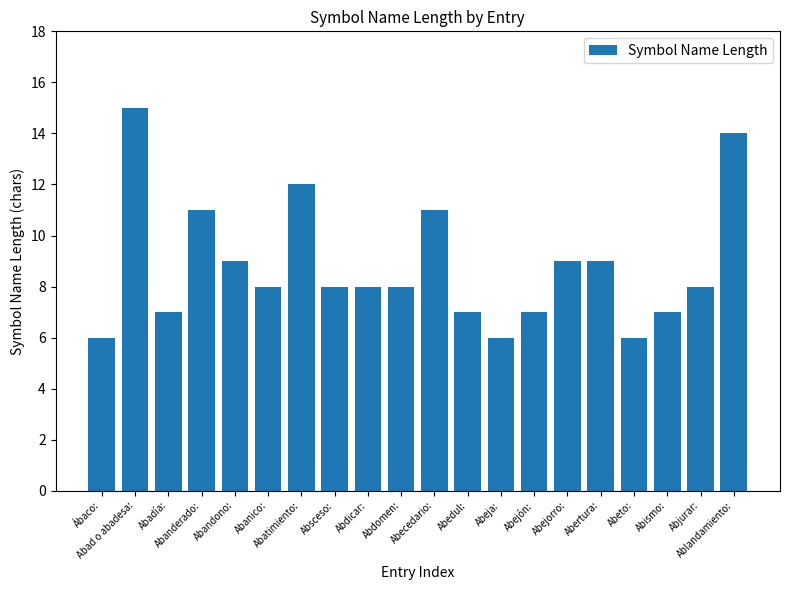

What is the difference between the maximum and minimum values?

9